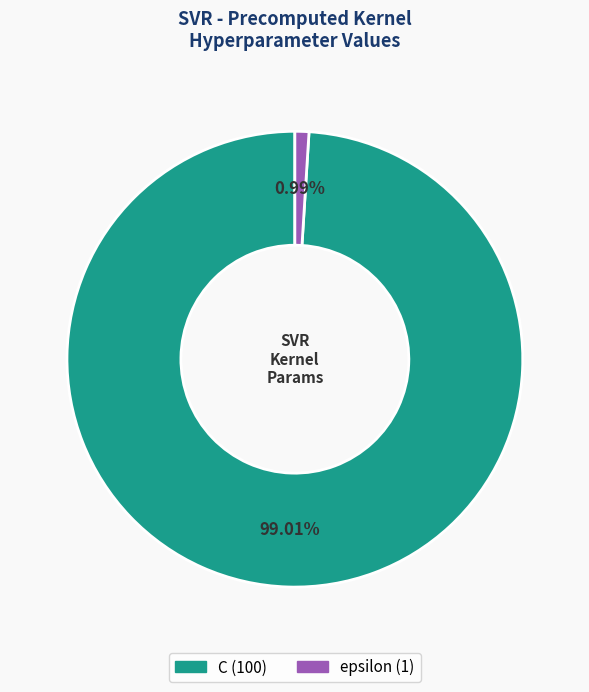

How many slices are in this pie chart?

2